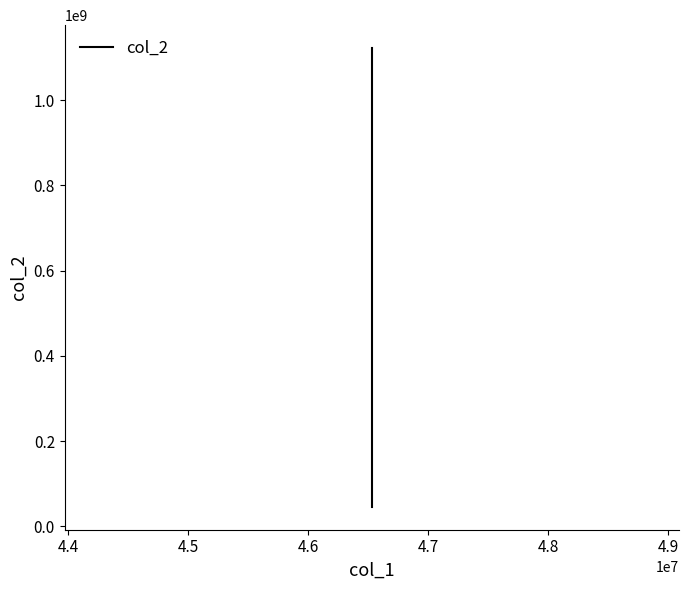

What is the value of the 3rd point from the left?

45685123